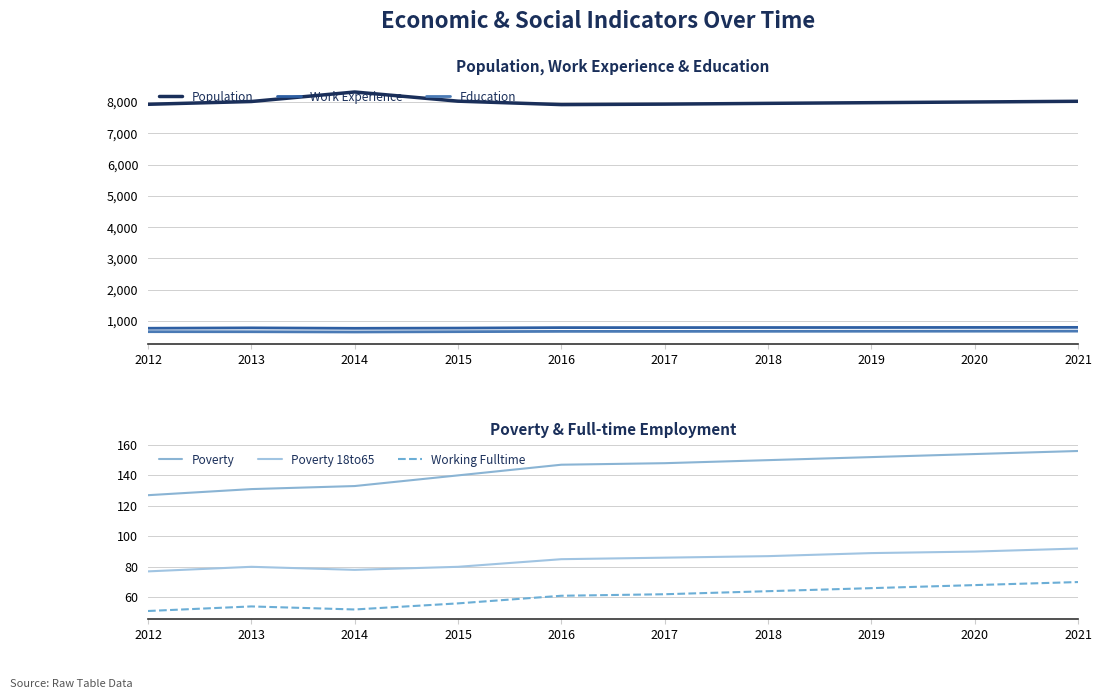

Count the Working Fulltime values in the range 54 to 66.

6